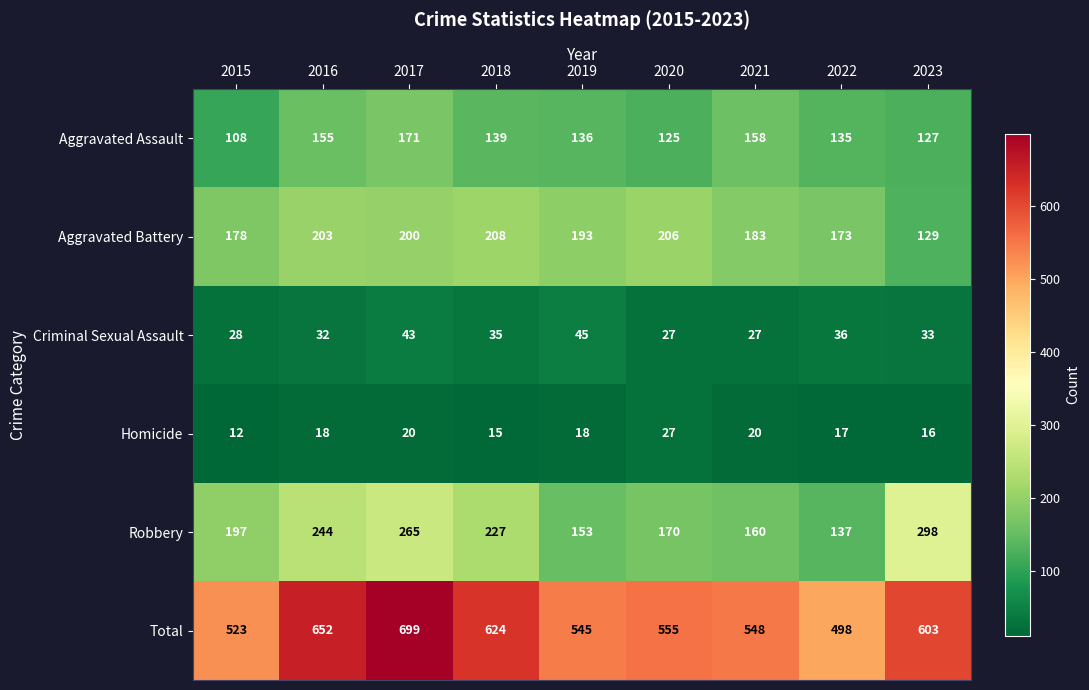

What is the approximate value of Total at 2017?

699